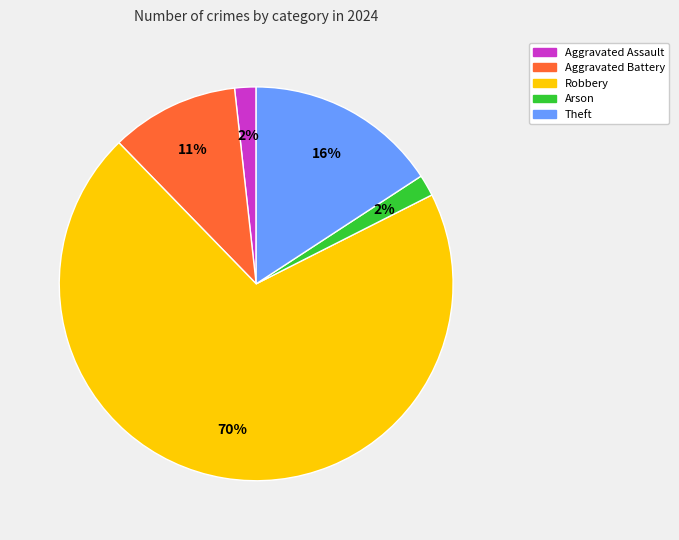

Is there a majority slice in this chart?

Yes